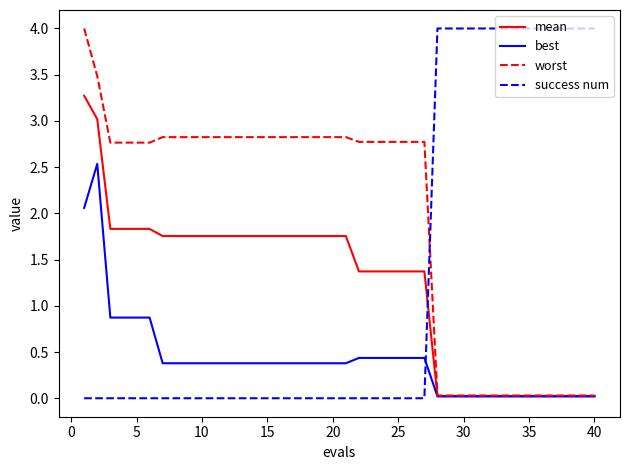

Which series has the largest total across all categories?

worst